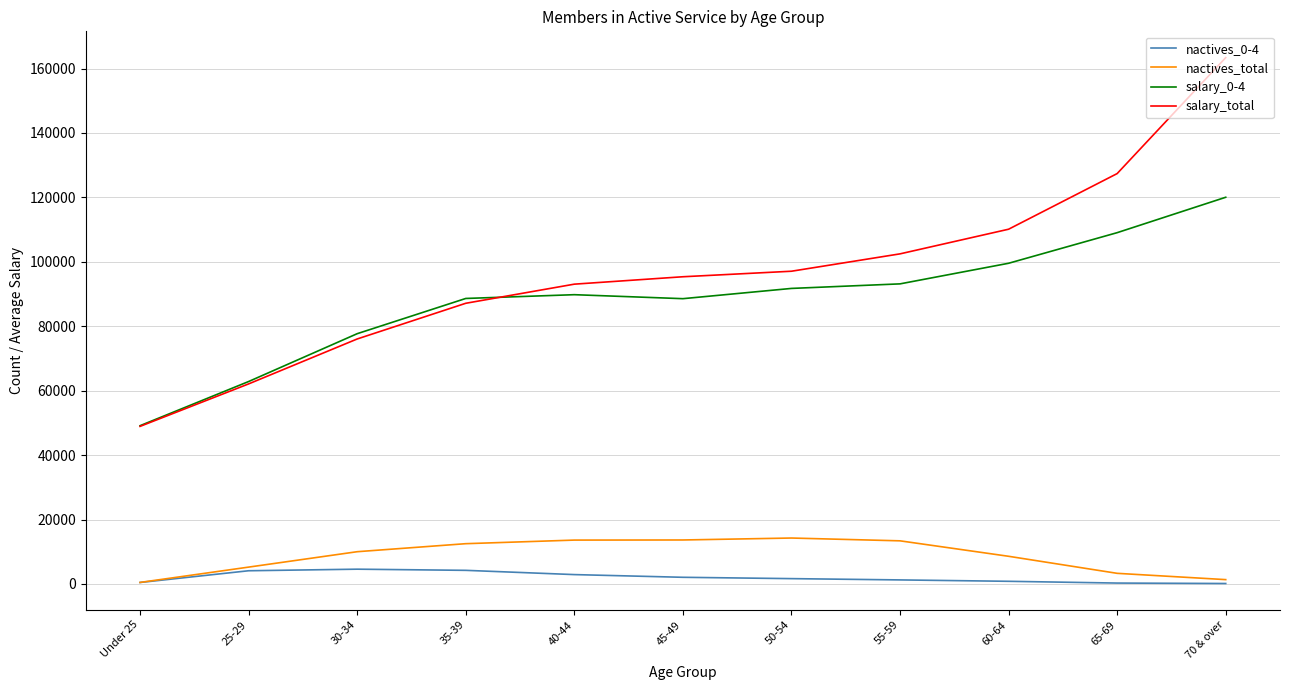

What is the spread (max minus min) of values at Under 25?

48675